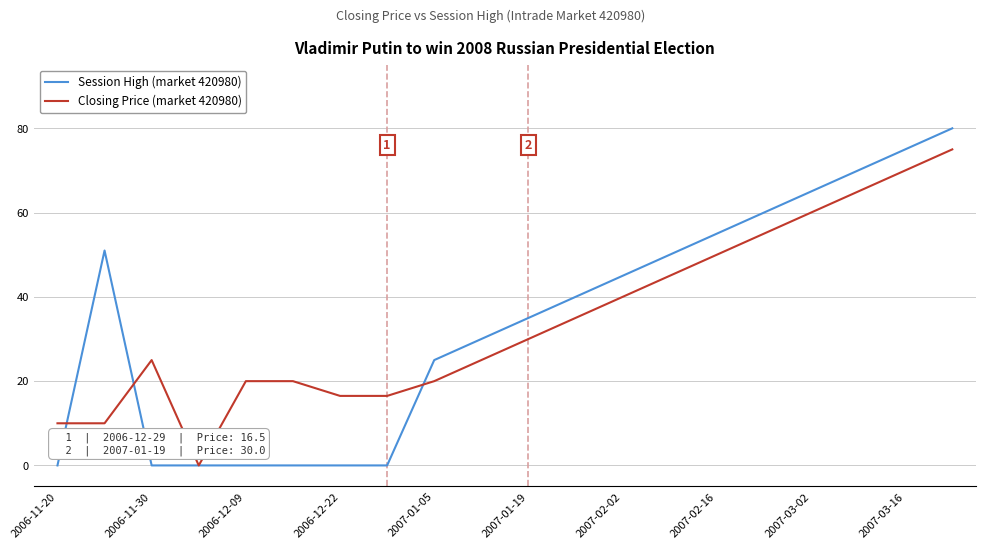

What is the maximum value shown in the chart?

80.0